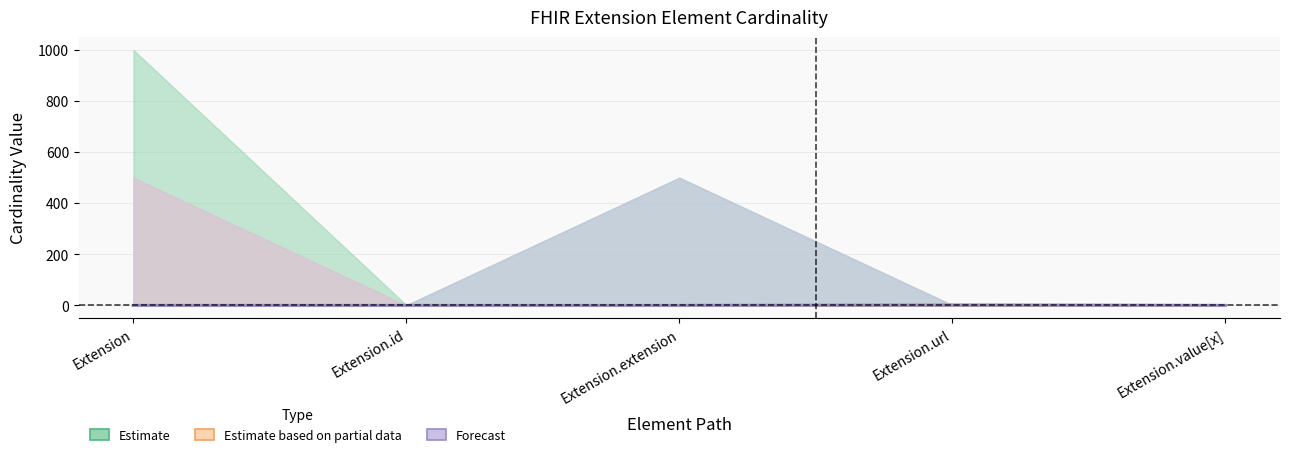

How many lines are shown in the chart?

2